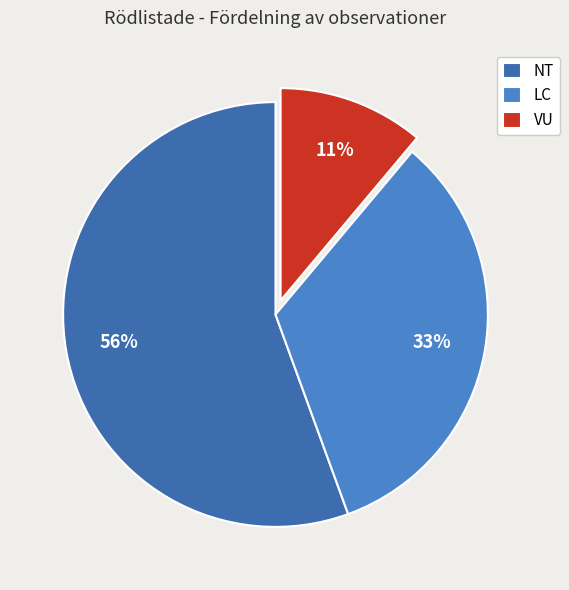

Is the sum of NT and VU greater than half?

Yes